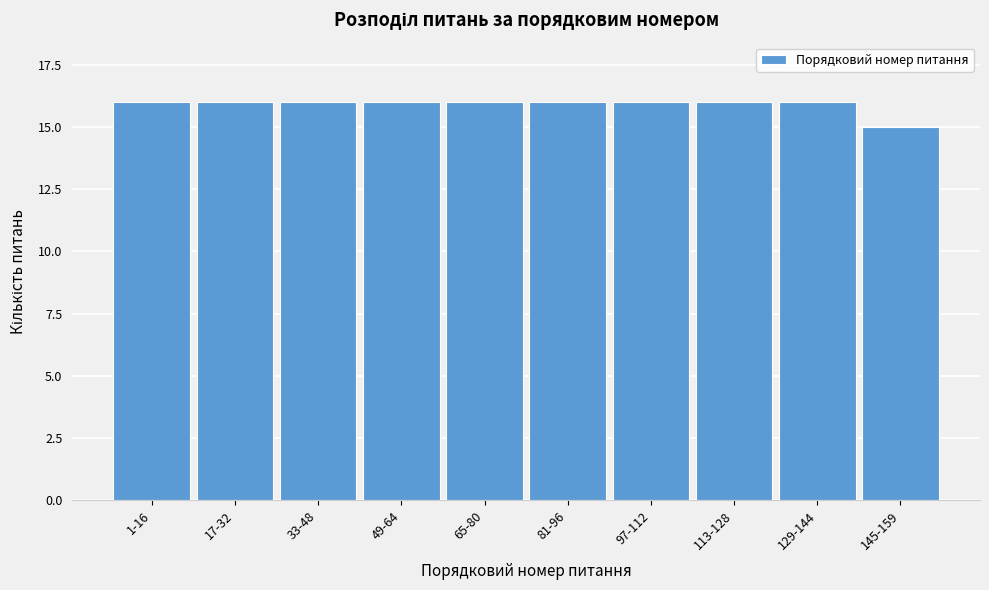

Reading left to right, transcribe all the data shown in this chart.

16	16	16	16	16	16	16	16	16	15